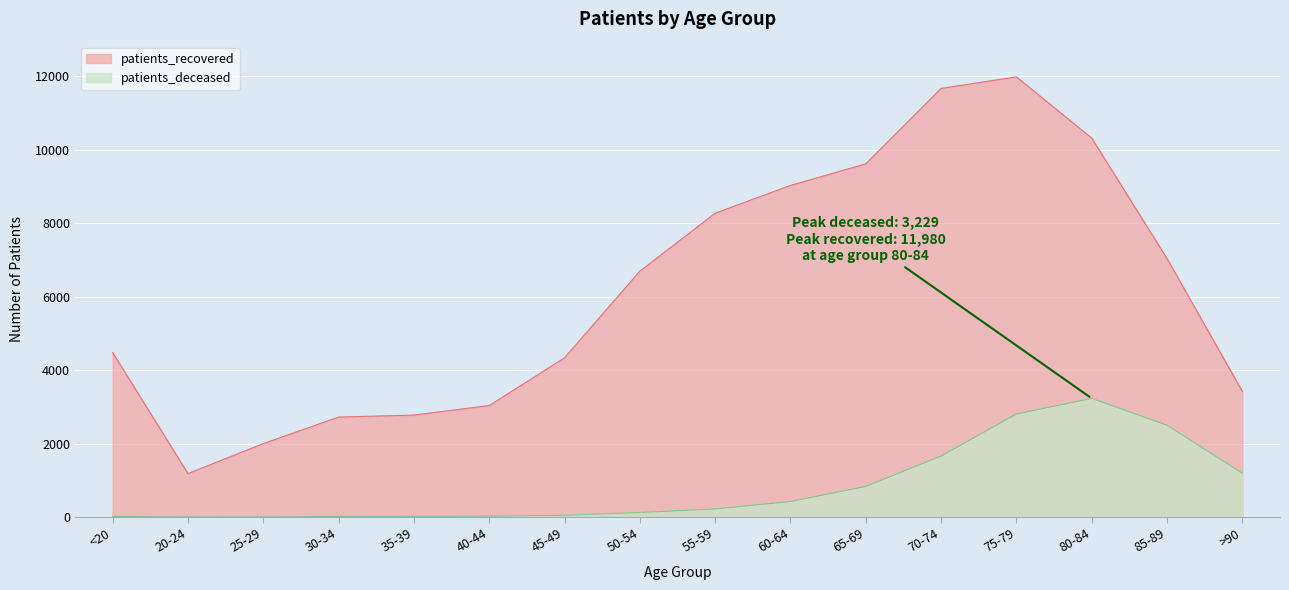

At which category does the chart reach its minimum across all series?

25-29